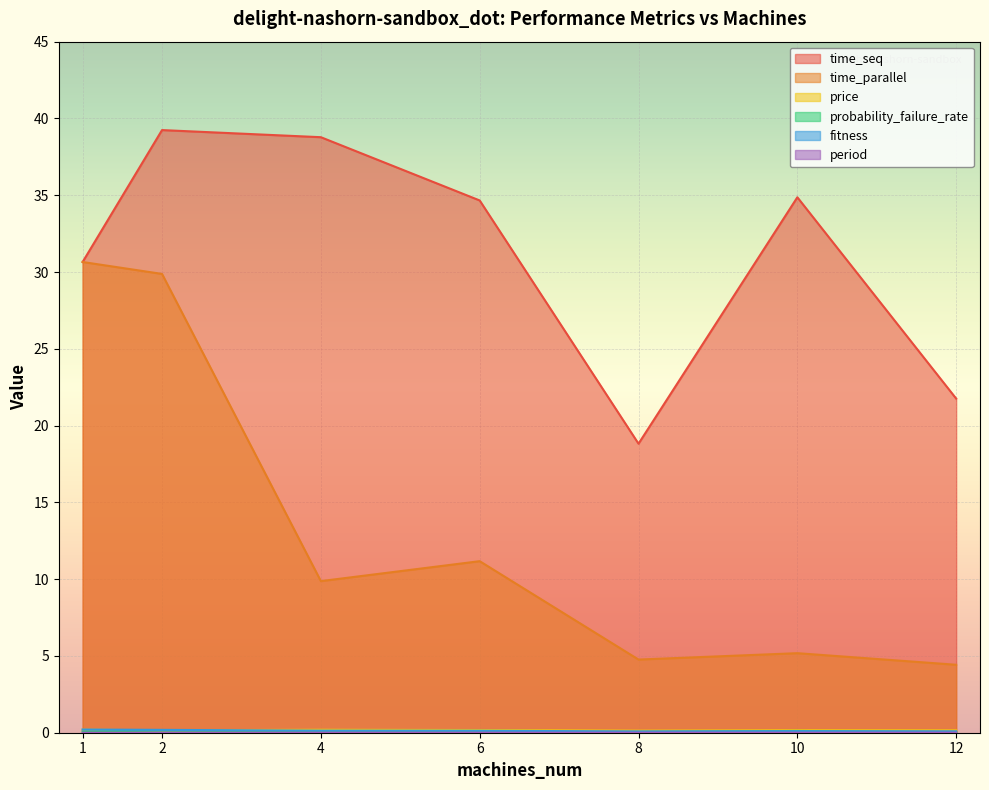

At 4, list the series in order from largest to smallest.

time_seq, time_parallel, price, fitness, probability_failure_rate, period